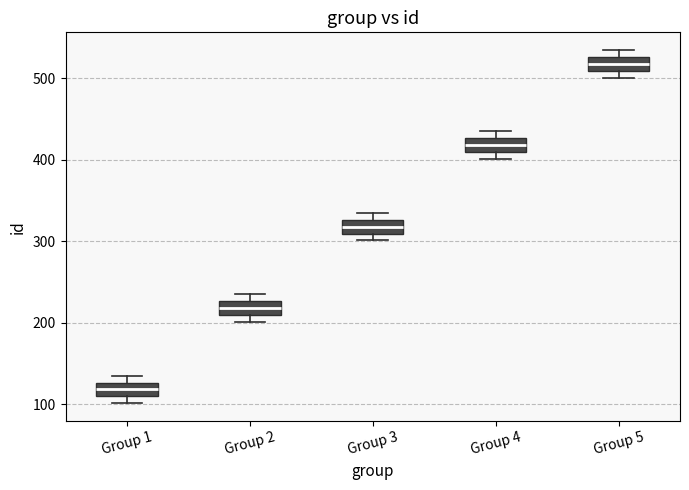

Reading left to right, read every box against the y-axis: the position of its median line, the range the box covers, and the ends of its whiskers. The values are not printed on the chart, so give them approximately, as read against the axis.

Group 1: median 120, box 110 to 130, whiskers 100 to 140
Group 2: median 220, box 210 to 230, whiskers 200 to 240
Group 3: median 320, box 310 to 330, whiskers 300 to 340
Group 4: median 420, box 410 to 430, whiskers 400 to 440
Group 5: median 520, box 510 to 530, whiskers 500 to 540